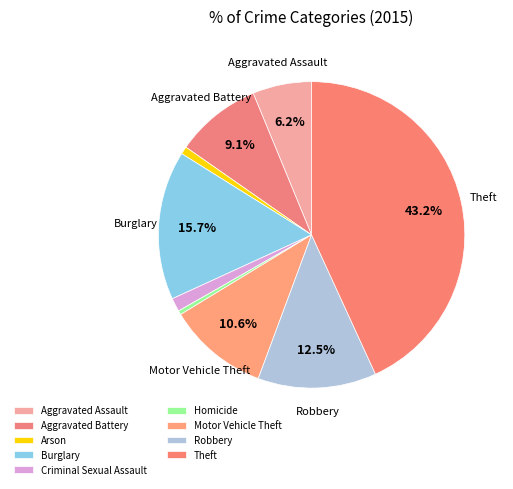

Is there any slice that represents more than half of the pie?

No